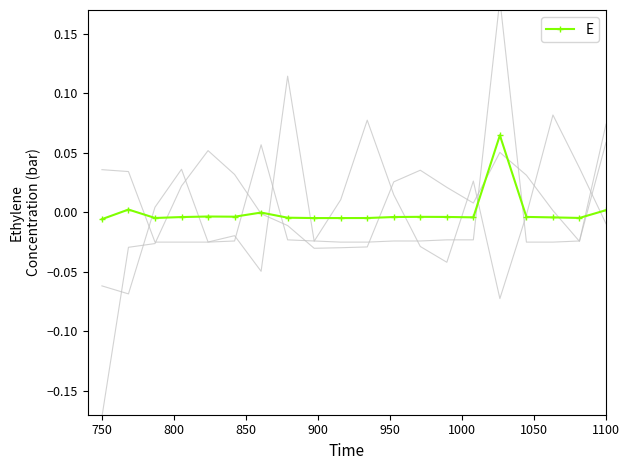

How many points are higher than both their immediate neighbors (excluding endpoints)?

5